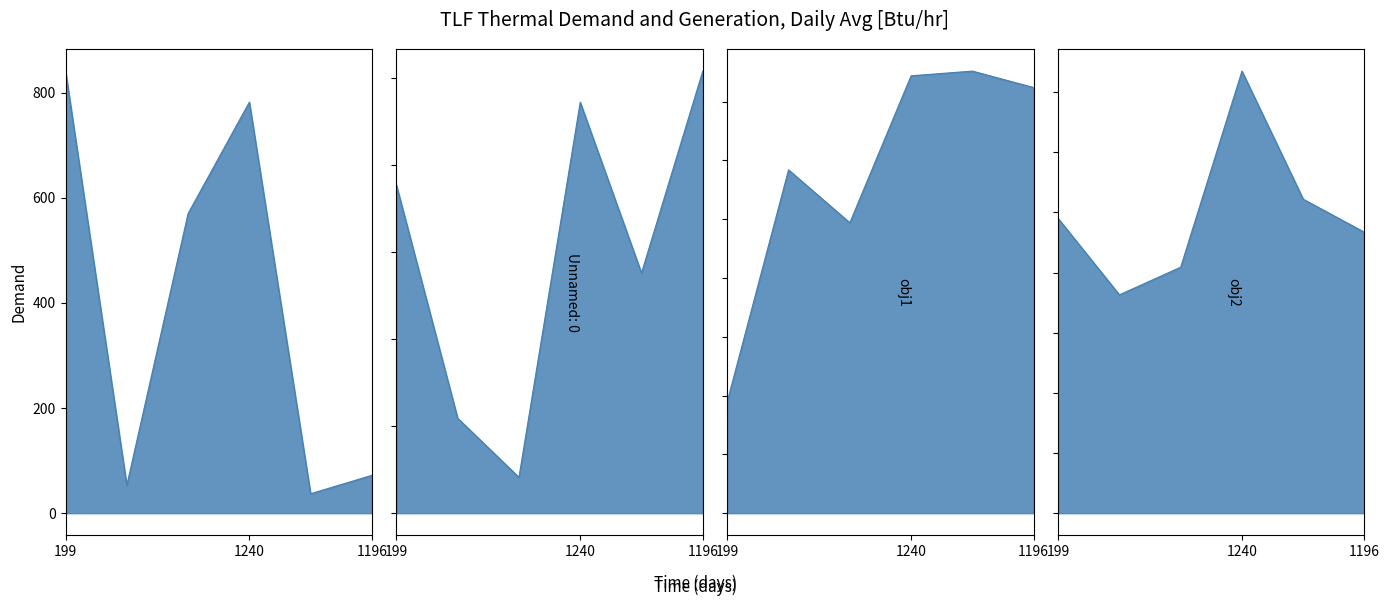

What position from the right is 1262?

2